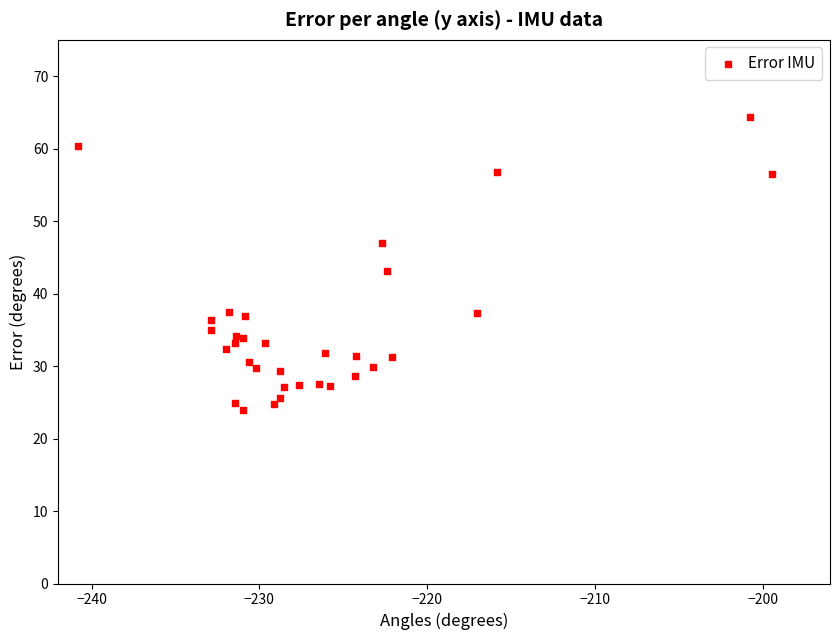

What Y value in the scatter plot is closest to 44?

43.1